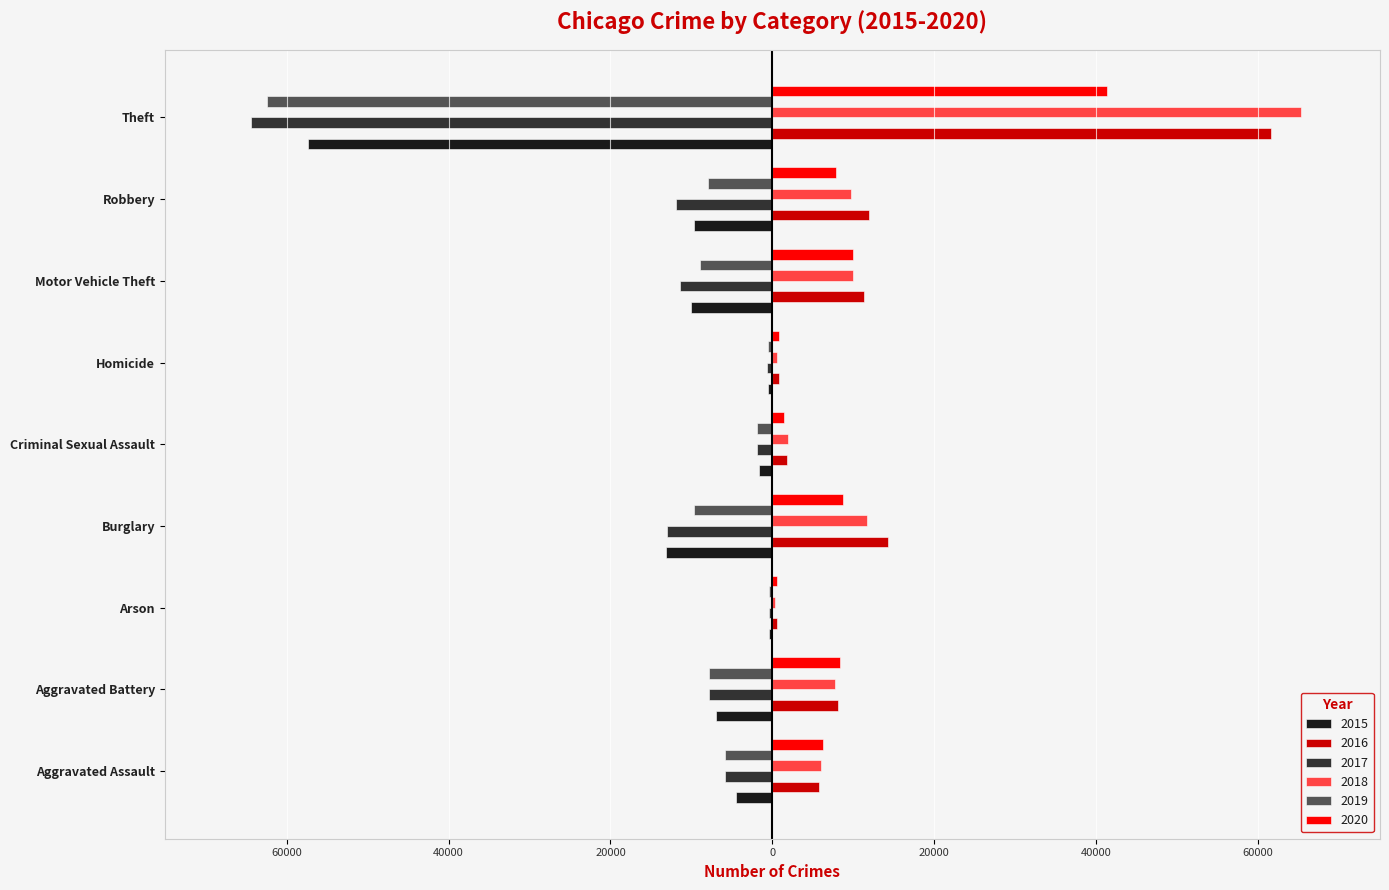

What are all the series names shown in the legend?

2015, 2016, 2017, 2018, 2019, 2020